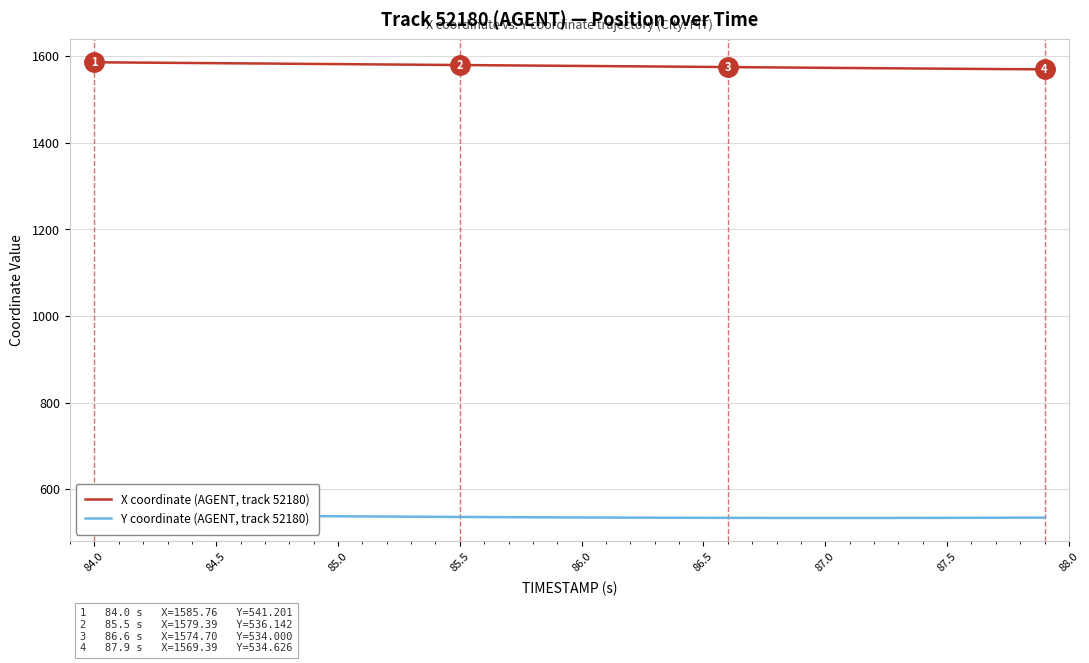

What is the smallest value displayed?

533.8